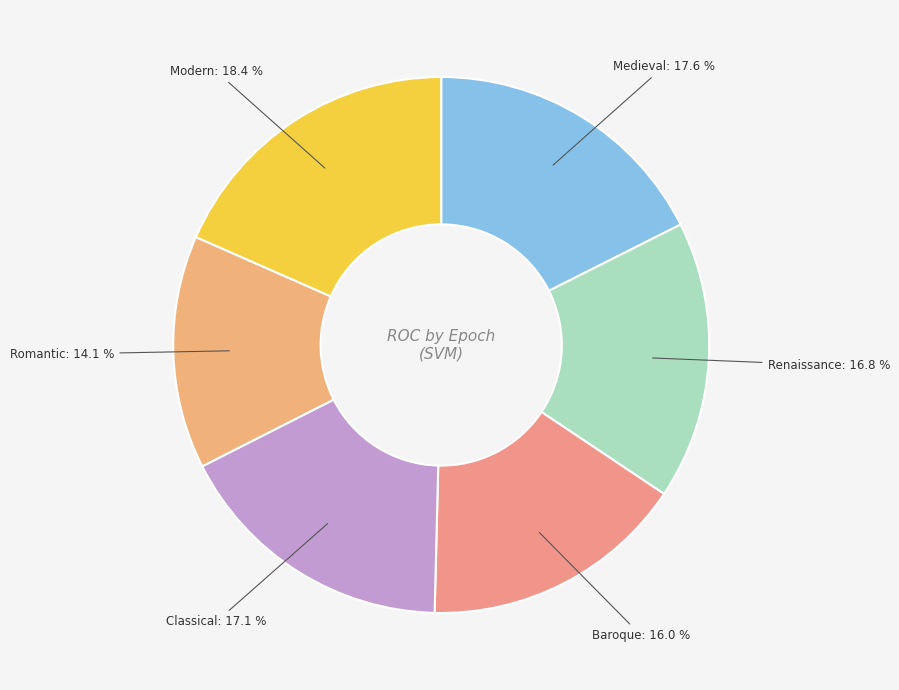

Combined, what portion of the pie is Renaissance and Classical?

33.9%